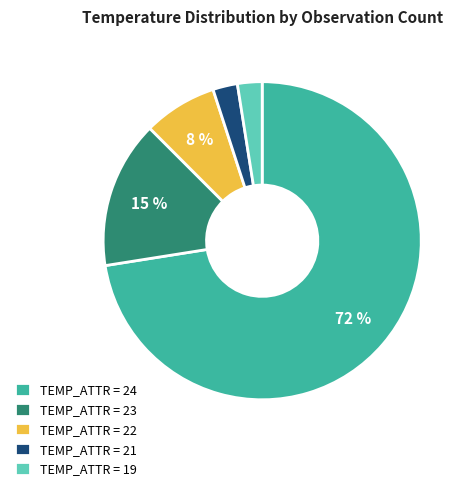

To the nearest percent, what percentage of the pie is TEMP_ATTR = 21?

3%